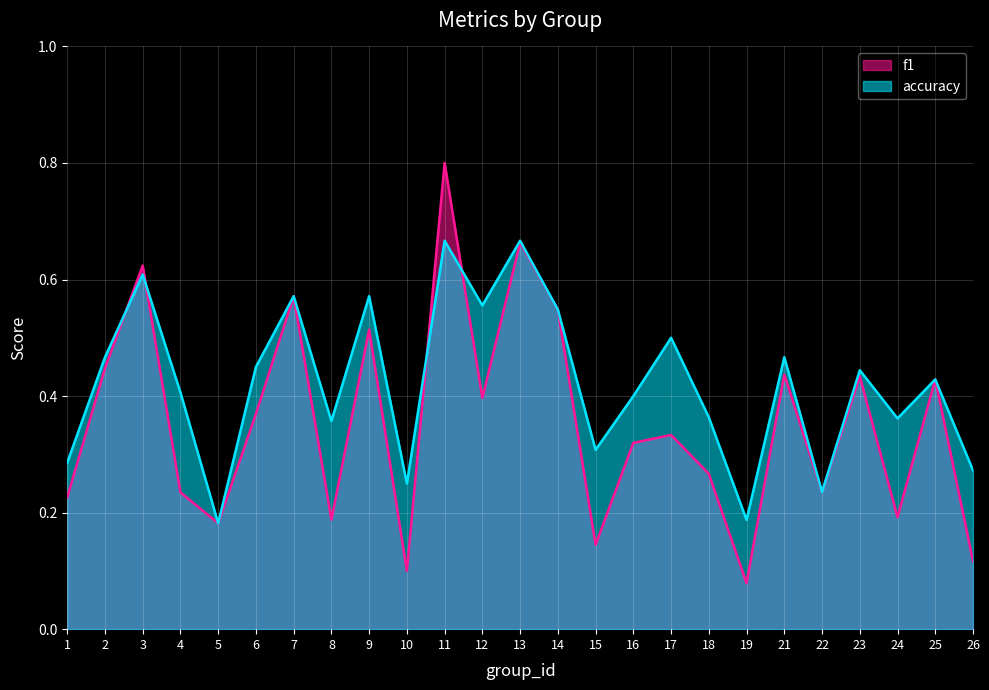

How many series are shown in this chart?

2